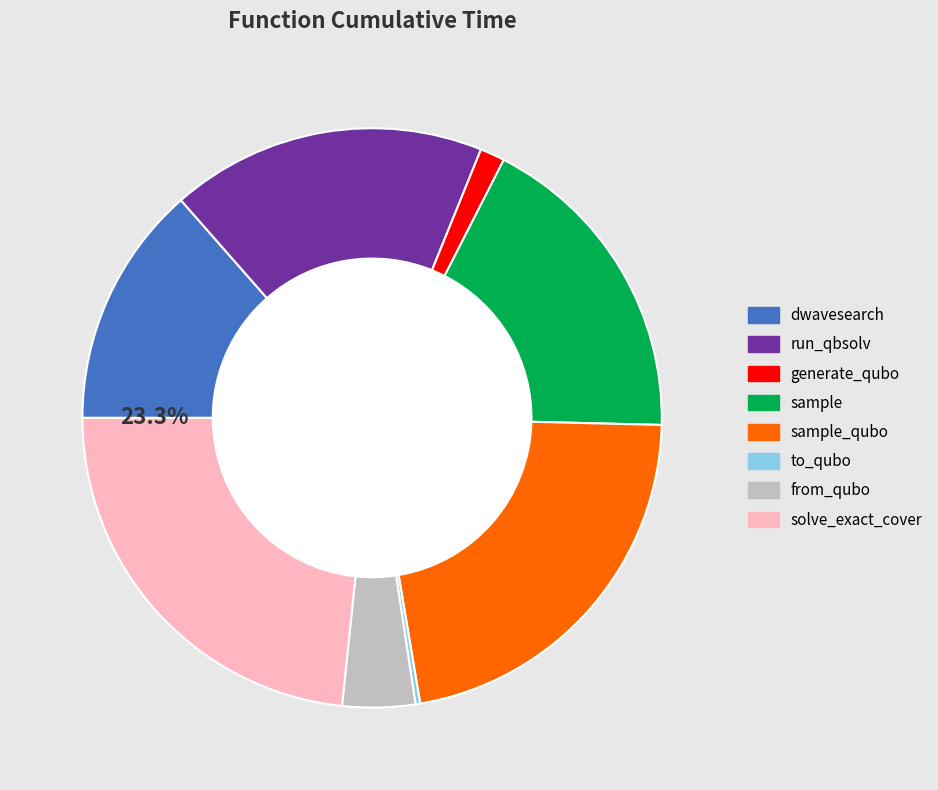

How many slices are in this pie chart?

8